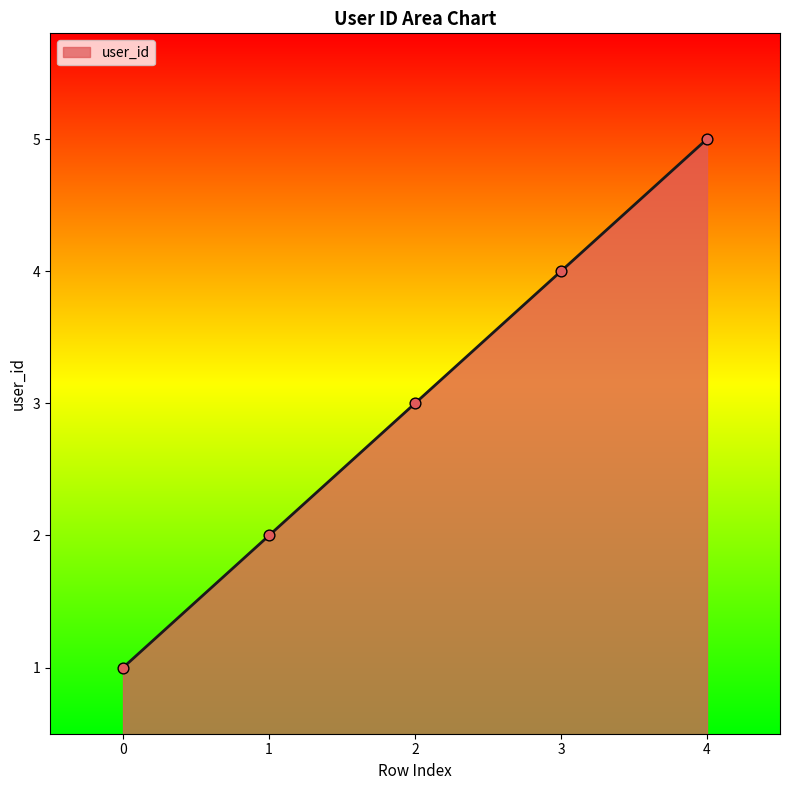

Approximately how many times larger is the value at 1 compared to 4?

0.4